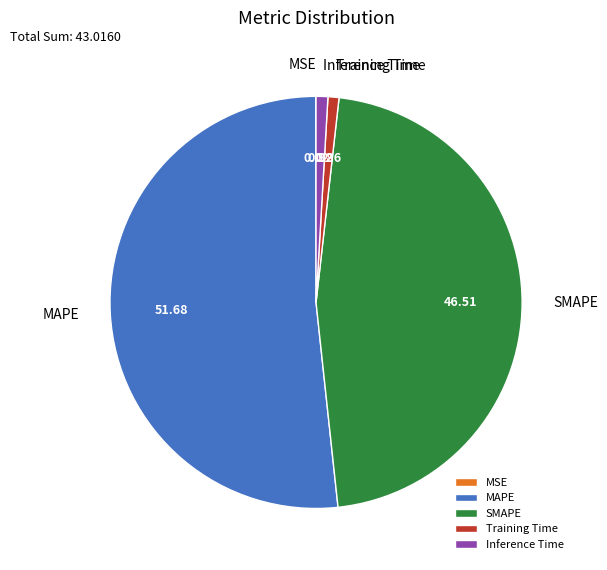

Is there a majority slice in this chart?

Yes